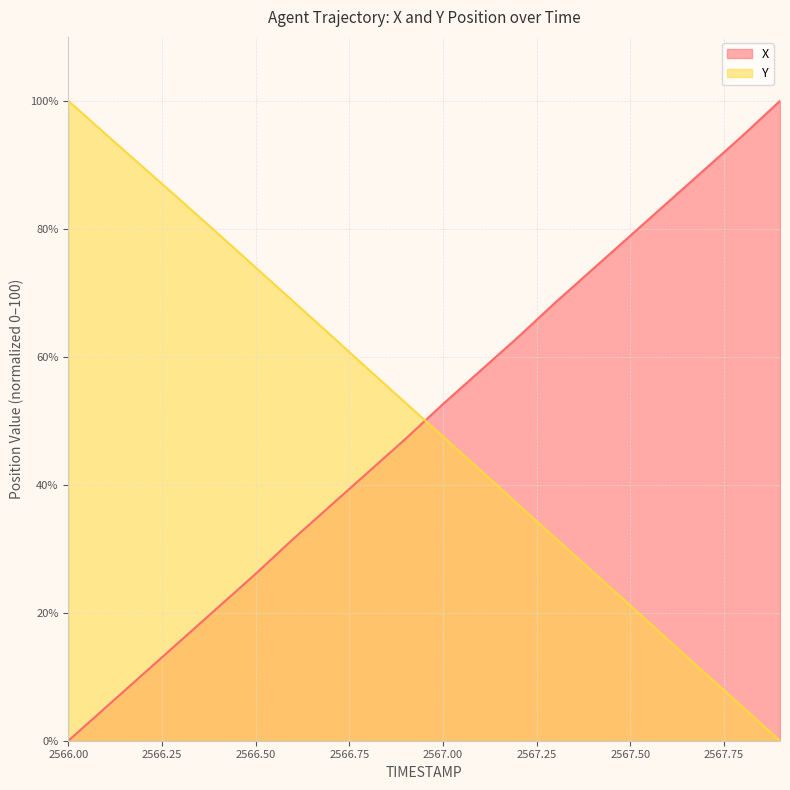

What is the total value across all series at 2566.50?

100.0